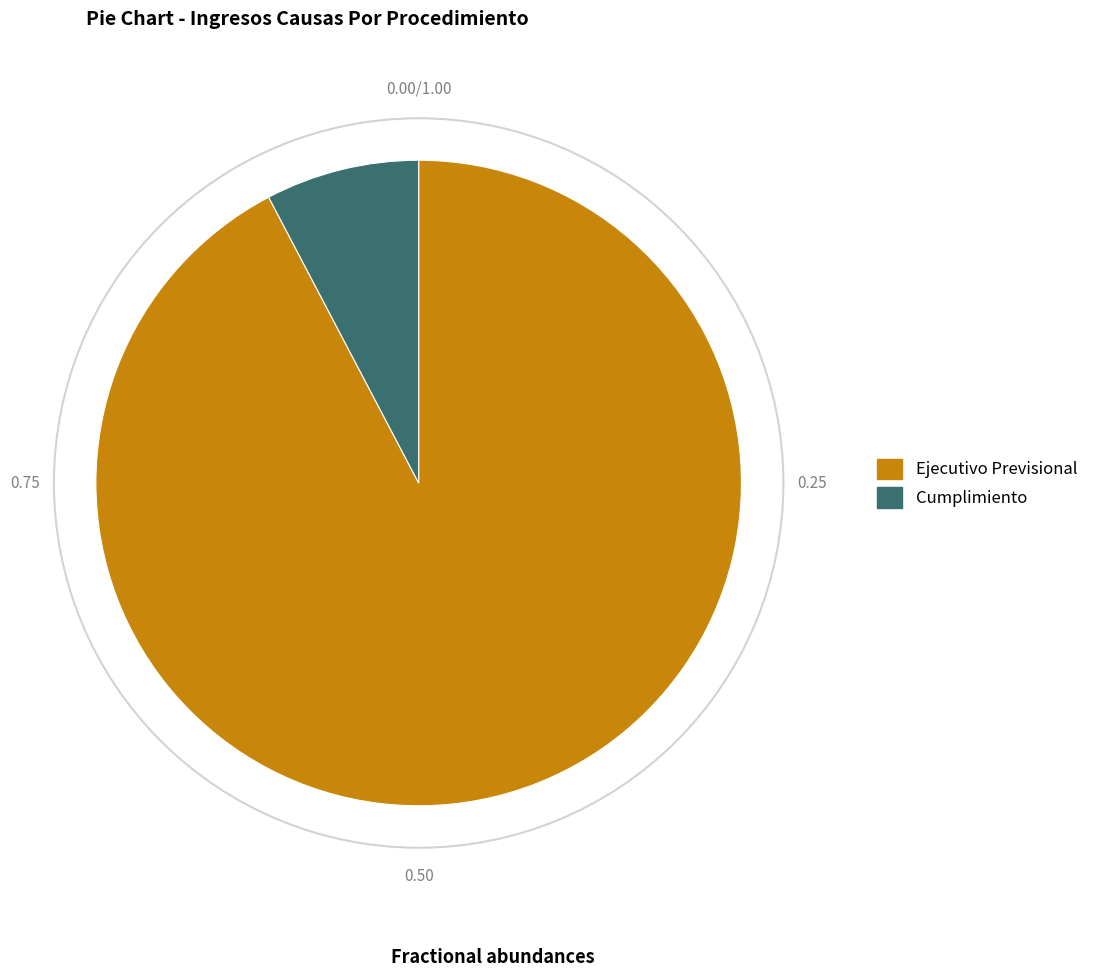

What is the majority slice?

Ejecutivo Previsional